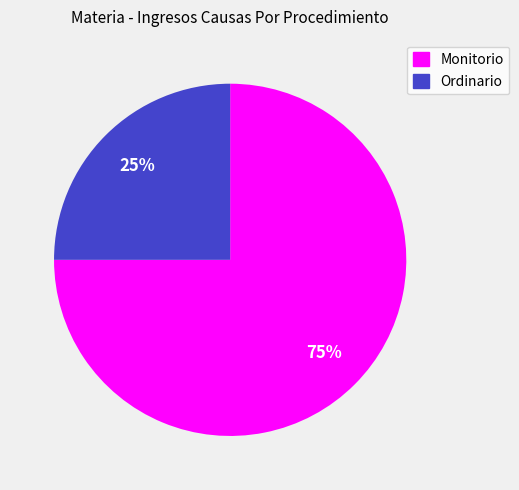

Is the sum of Monitorio and Ordinario greater than half?

Yes